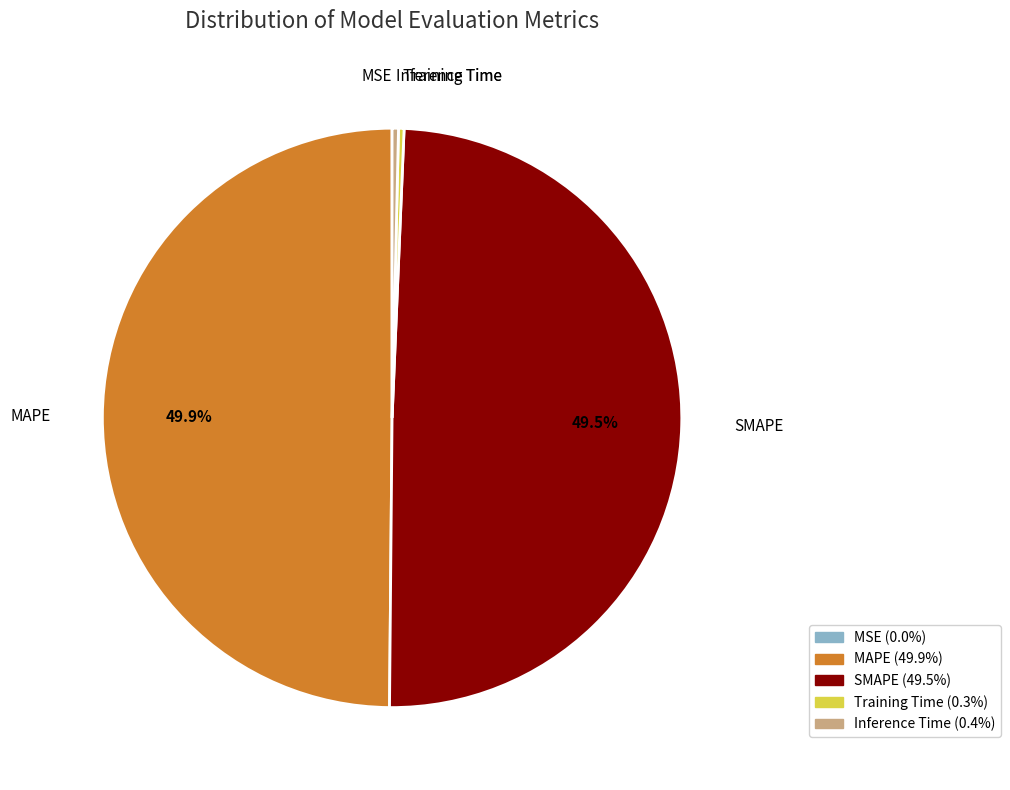

What is the ratio of the value at MAPE to the value at SMAPE?

1.0